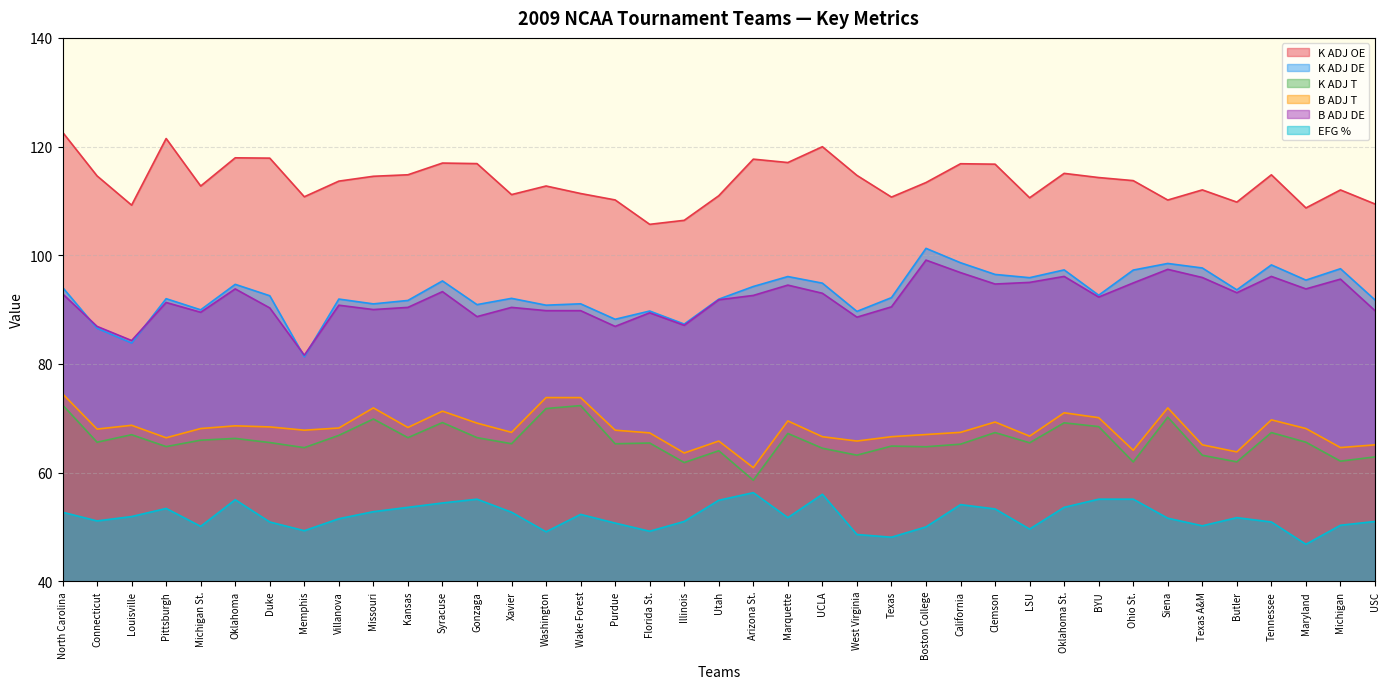

Does the chart have visible grid lines?

Yes